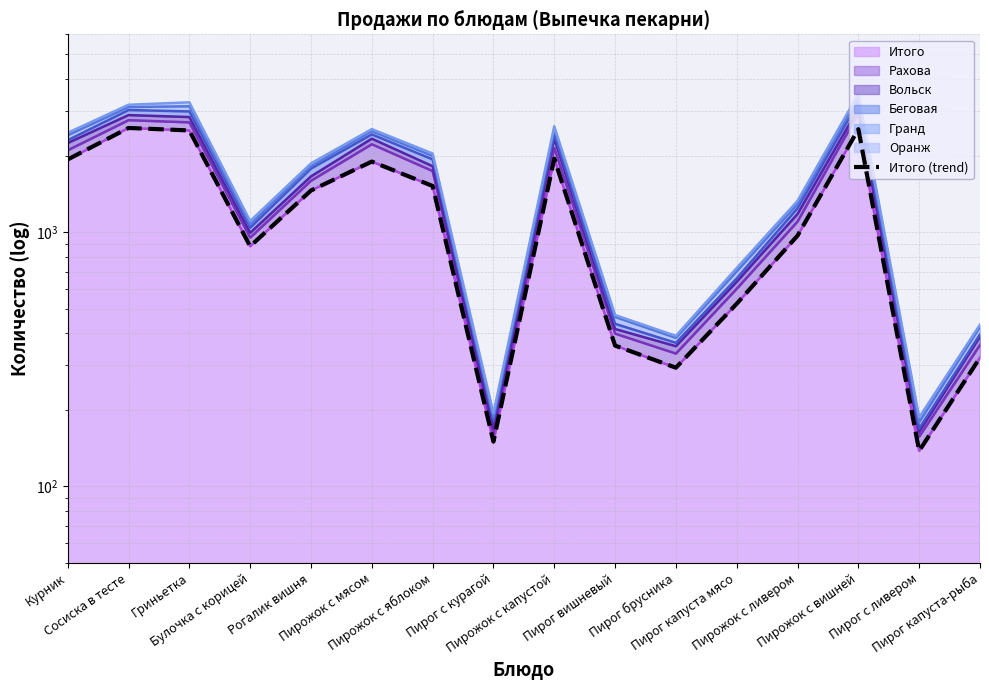

List the labels in order of value, smallest first.

Пирог с ливером, Пирог с курагой, Пирог брусника, Пирог капуста-рыба, Пирог вишневый, Пирог капуста мясо, Булочка с корицей, Пирожок с ливером, Рогалик вишня, Пирожок с яблоком, Пирожок с мясом, Курник, Пирожок с капустой, Гриньетка, Пирожок с вишней, Сосиска в тесте